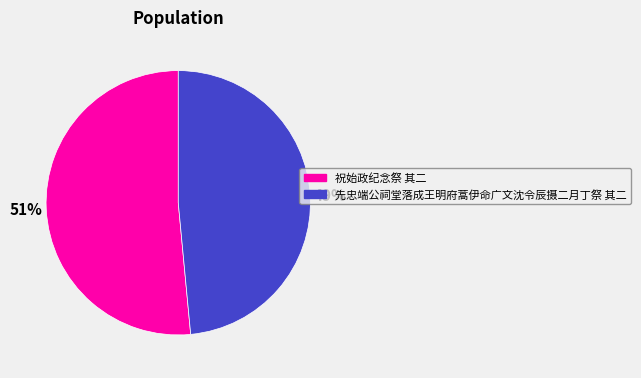

The 祝始政纪念祭 其二 slice represents 51% of the pie. True or false?

True